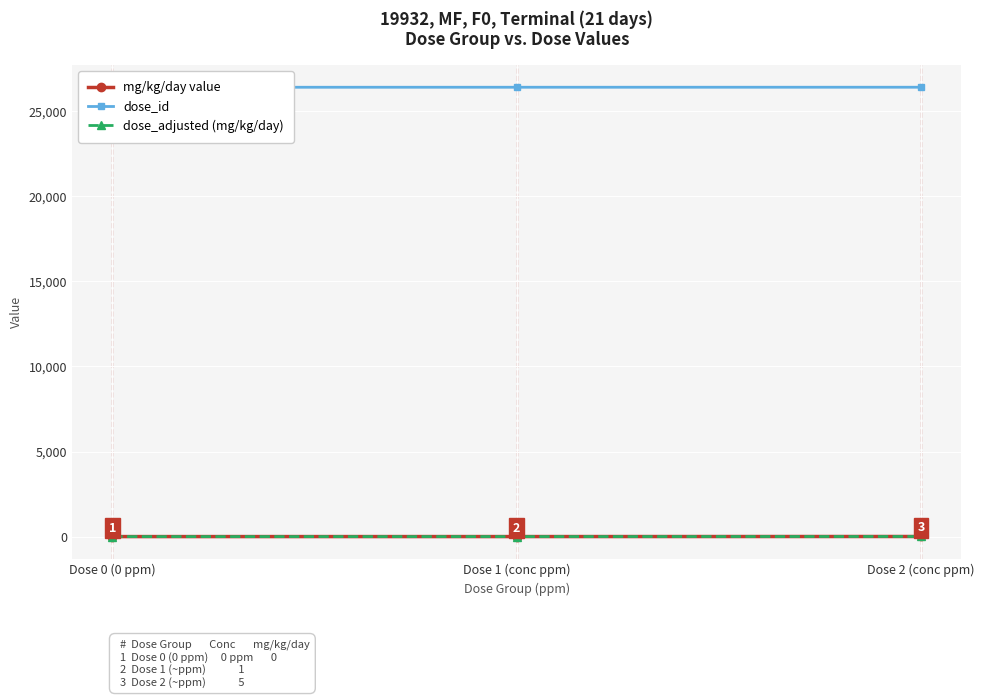

Where is mg/kg/day value nearest to the value 2?

Dose 1 (conc ppm)